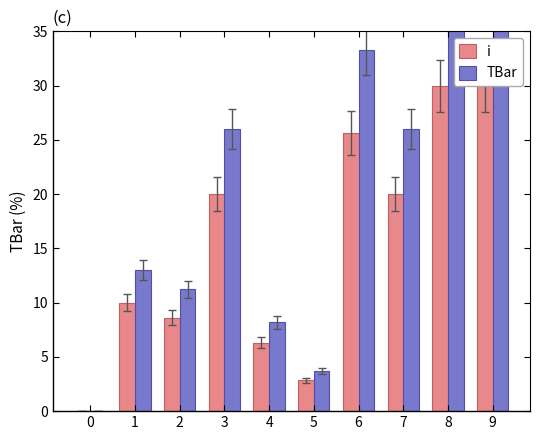

At 8, list the series in order from largest to smallest.

TBar, i